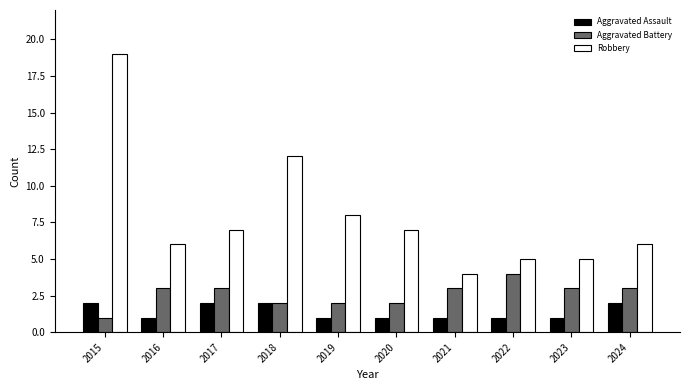

What are all the series names shown in the legend?

Aggravated Assault, Aggravated Battery, Robbery